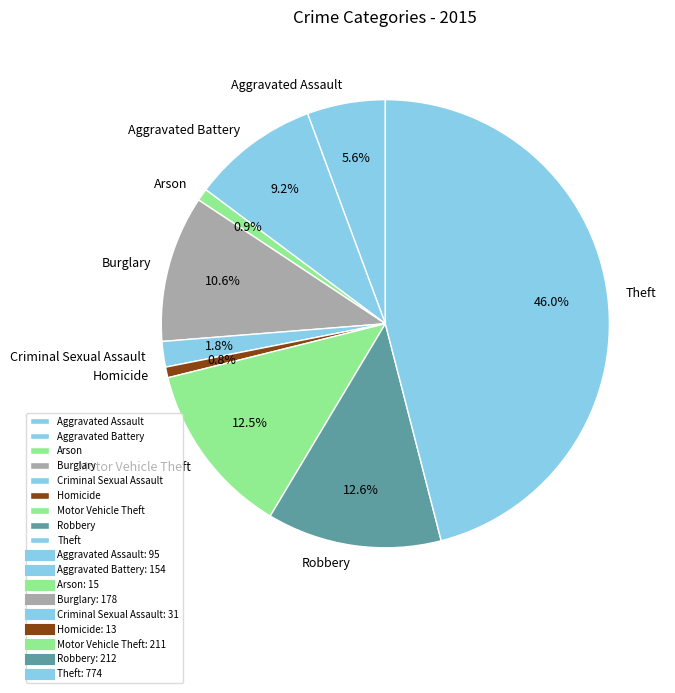

Do Homicide and Arson together represent more than half of the pie?

No